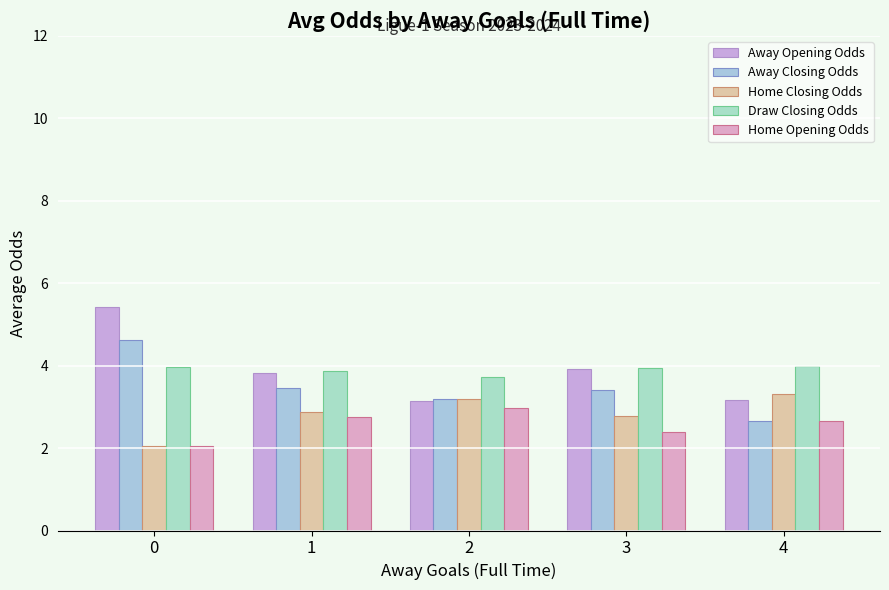

Between 4 and 2, which is larger?

4